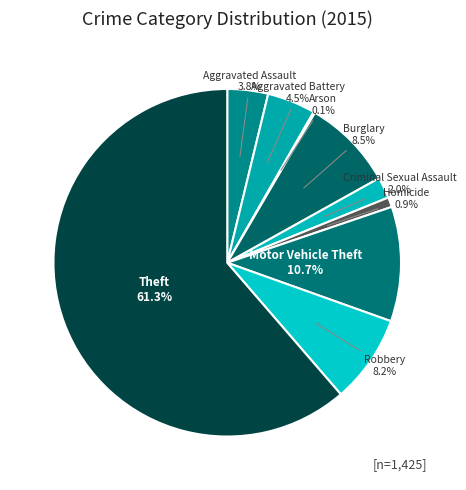

Combined, do Robbery and Burglary account for over 50%?

No